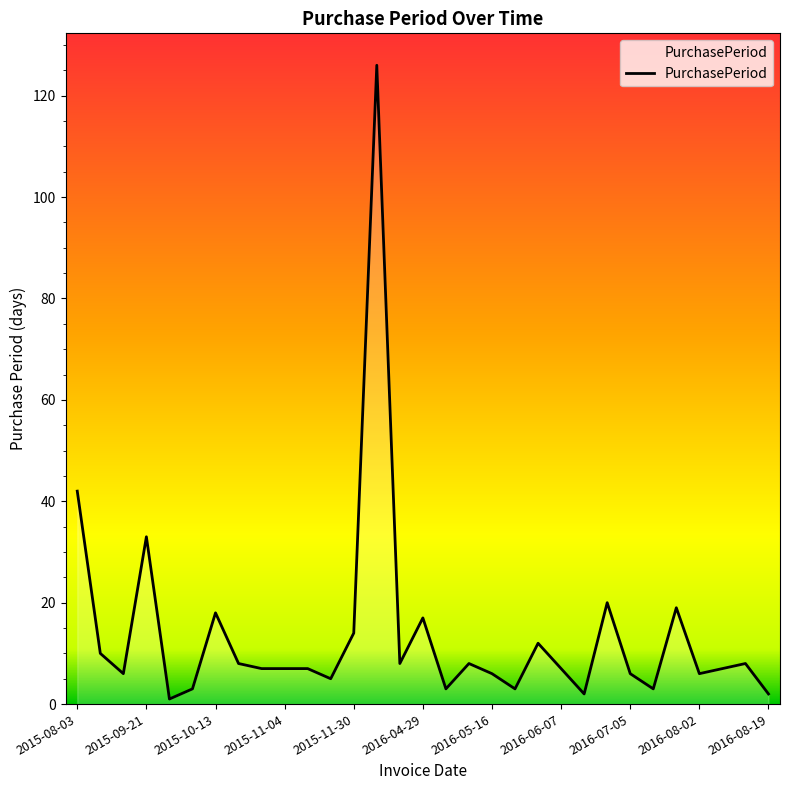

What is the greatest value displayed?

126